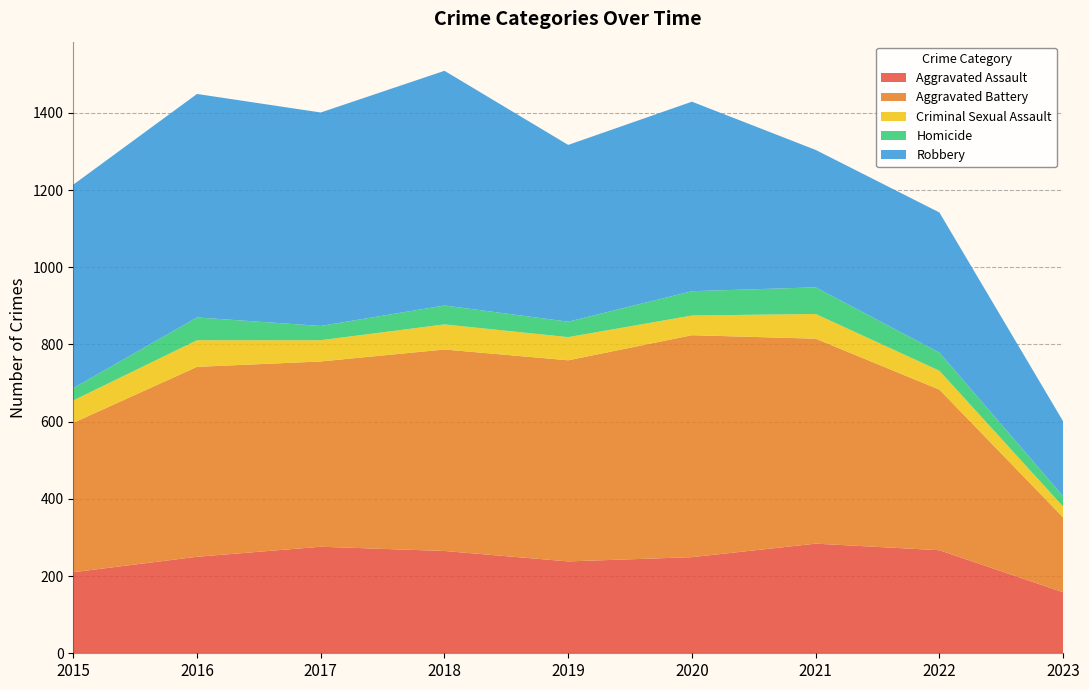

Reading right to left, list all the values displayed in this chart.

Aggravated Assault: 158	267	284	249	238	265	276	250	210
Aggravated Battery: 194	416	531	575	521	522	480	492	387
Criminal Sexual Assault: 28	49	64	51	60	65	55	69	58
Homicide: 27	47	69	63	40	49	37	59	32
Robbery: 194	363	356	491	458	608	553	579	527